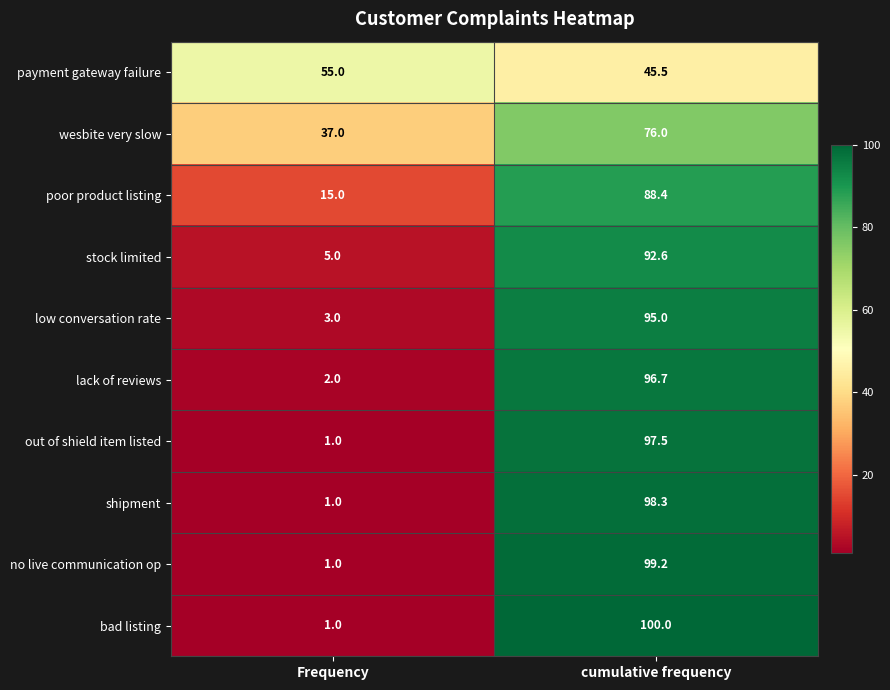

Which series has the widest spread of values?

bad listing